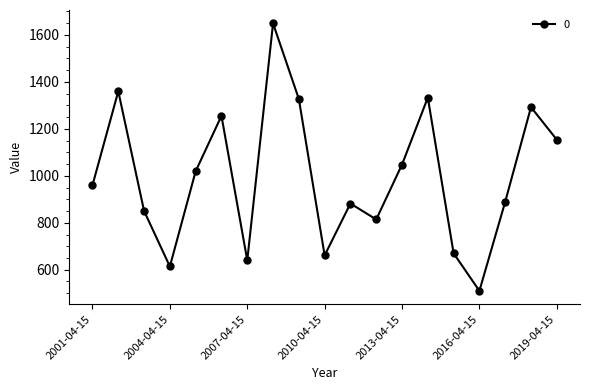

What is the value of the 2nd point from the left?

1359.6